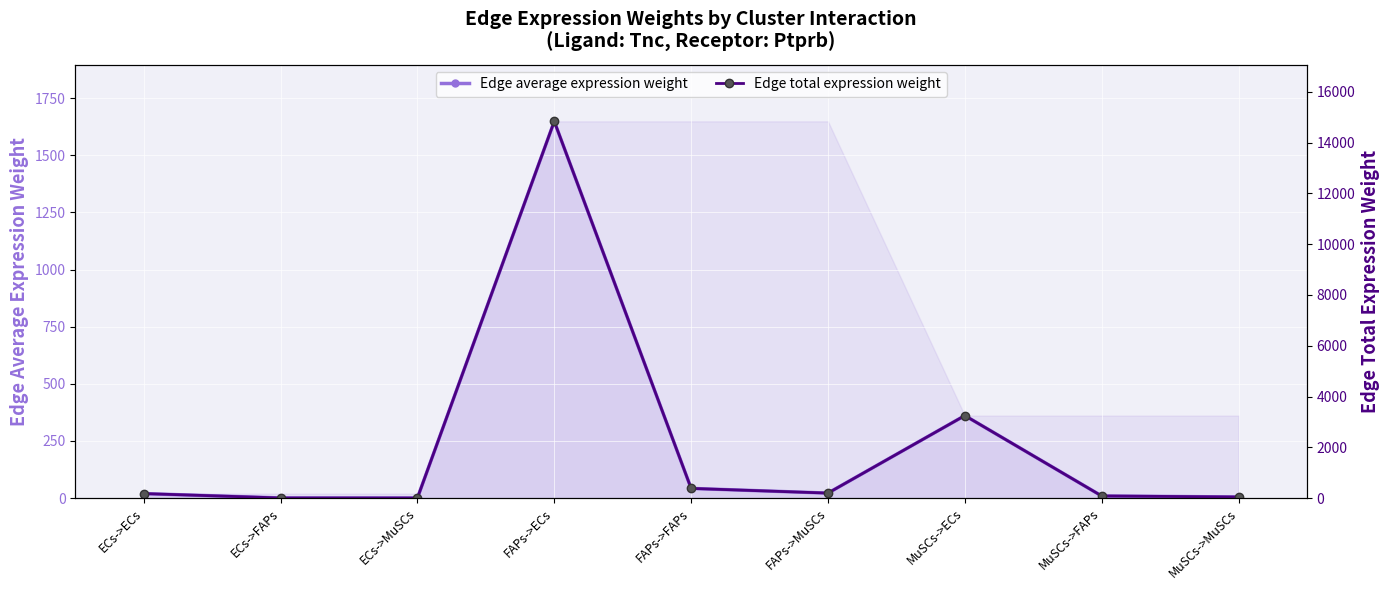

Reading left to right, extract all data points from this chart.

Edge average expression weight: ECs->ECs=19.6	ECs->FAPs=0.5	ECs->MuSCs=0.3	FAPs->ECs=1649.0	FAPs->FAPs=42.3	FAPs->MuSCs=21.8	MuSCs->ECs=361.0	MuSCs->FAPs=9.3	MuSCs->MuSCs=4.8
Edge total expression weight: ECs->ECs=176.3	ECs->FAPs=4.5	ECs->MuSCs=2.3	FAPs->ECs=14840.6	FAPs->FAPs=380.6	FAPs->MuSCs=195.9	MuSCs->ECs=3248.9	MuSCs->FAPs=83.3	MuSCs->MuSCs=42.9